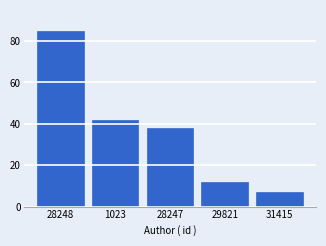

Reading left to right, transcribe all the data shown in this chart.

85	42	38	12	7